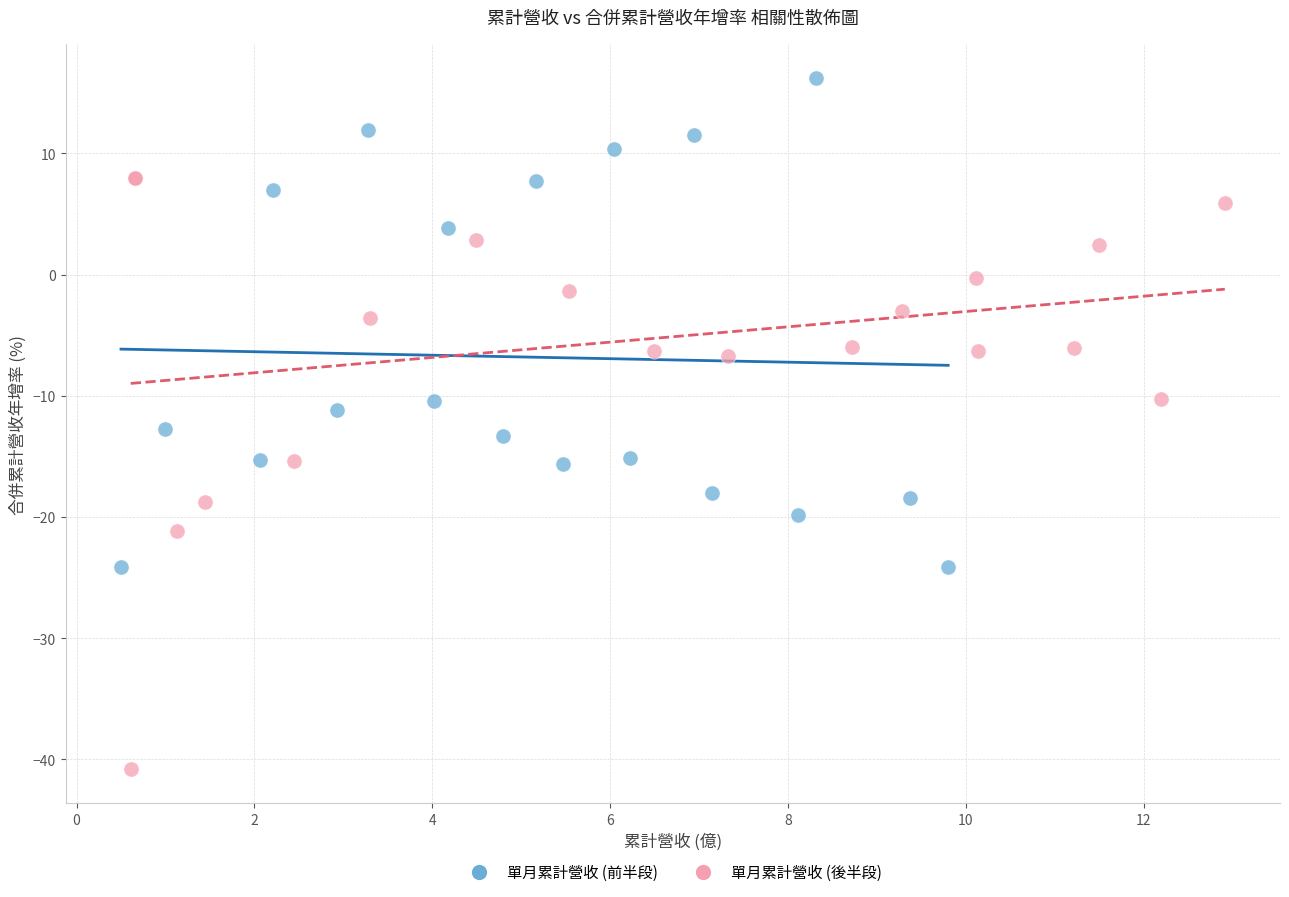

Which series contains the lowest Y value?

單月累計營收 (後半段)